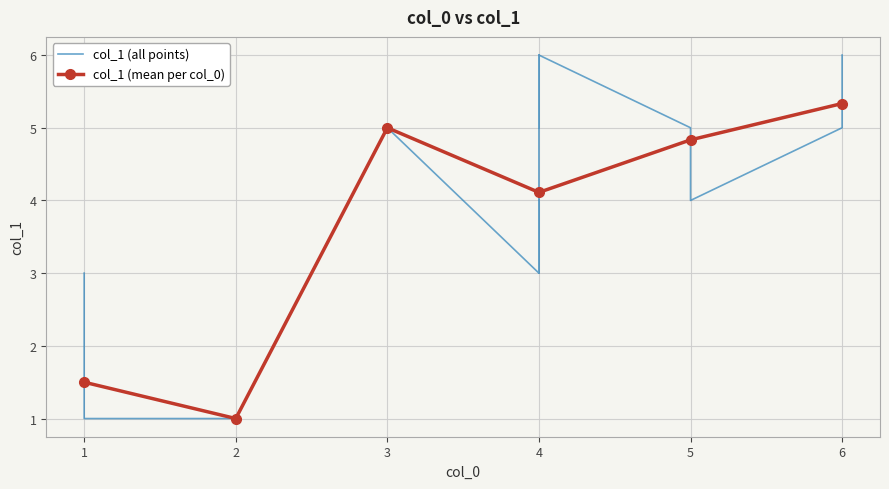

The chart shows a value of 2 at 26. True or false?

False